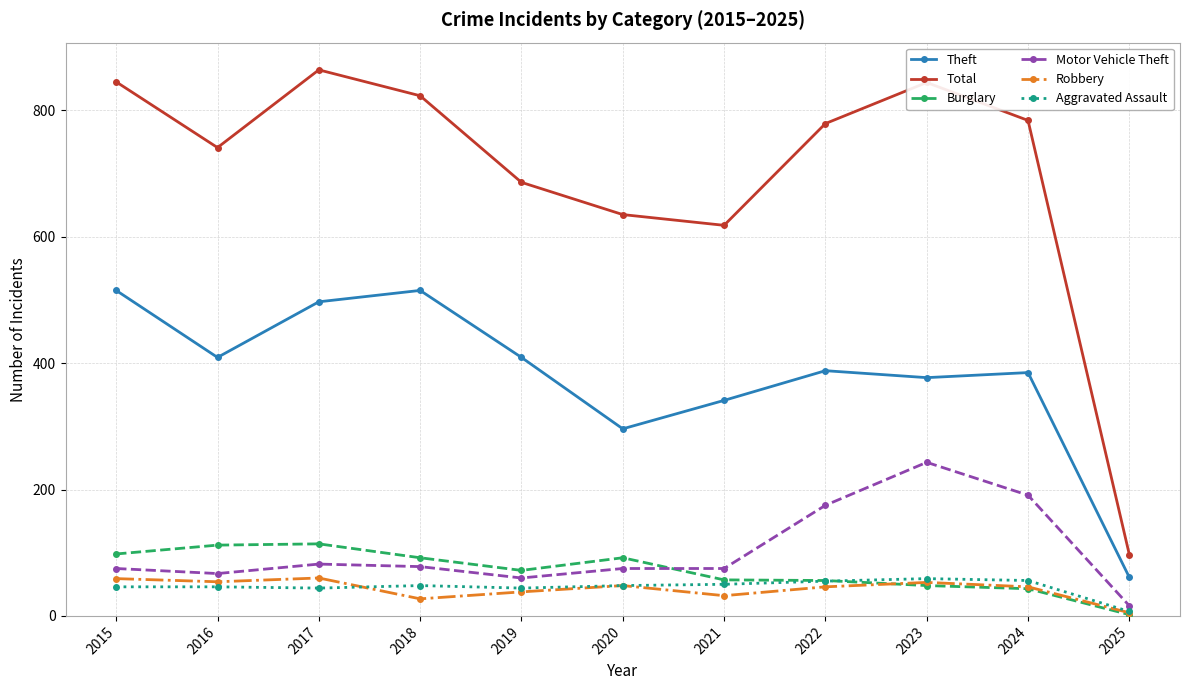

True or false: Total and Burglary cross at least once.

False